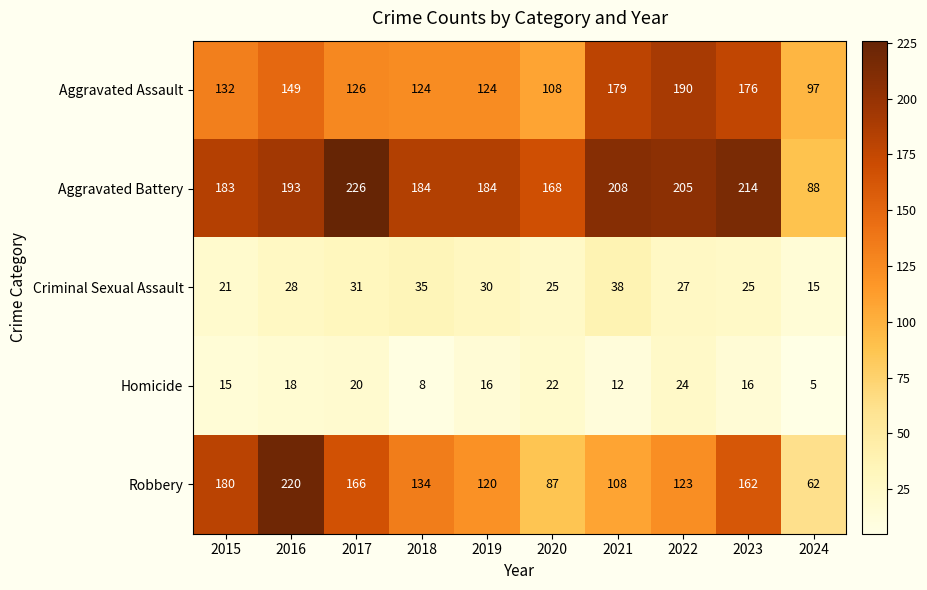

How many data points in Aggravated Battery are less than 193?

5